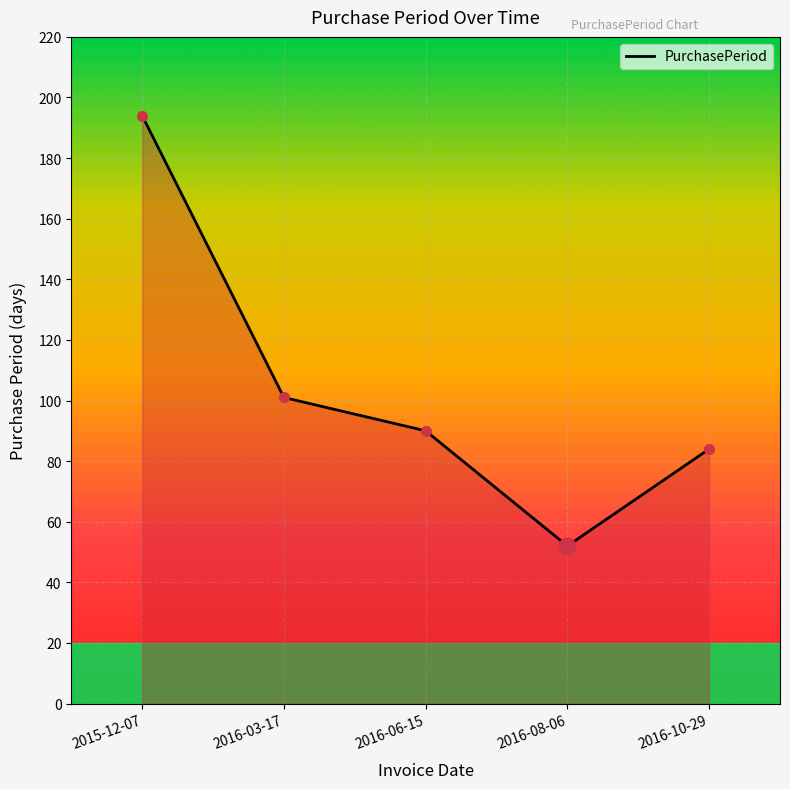

Rank the categories by value from highest to lowest.

2015-12-07, 2016-03-17, 2016-06-15, 2016-10-29, 2016-08-06